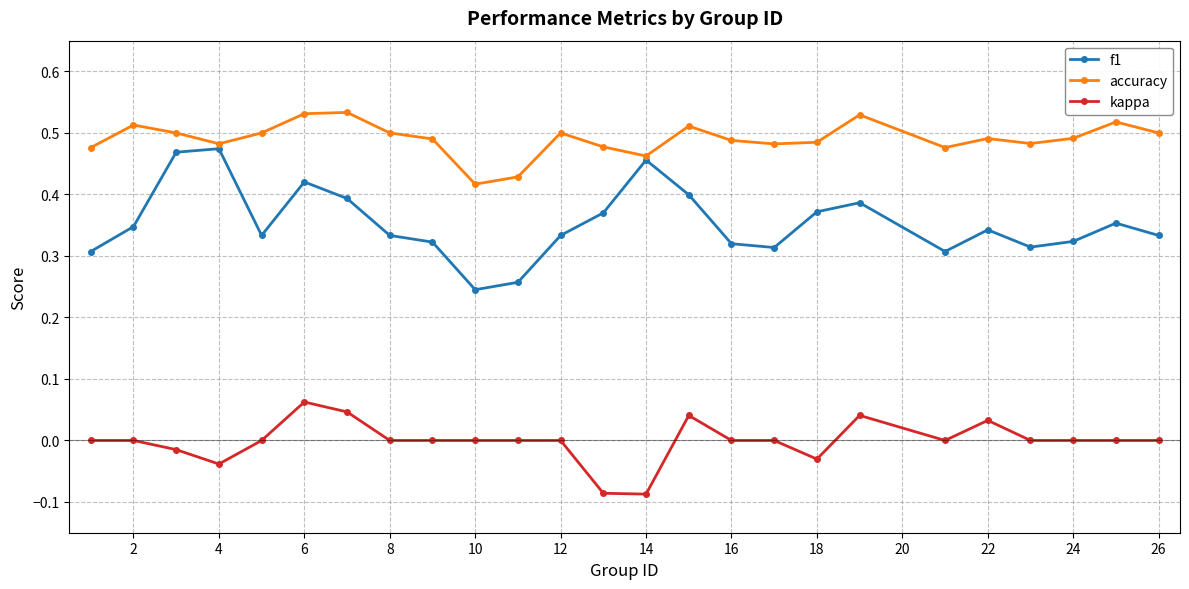

True or false: accuracy and kappa cross at least once.

False